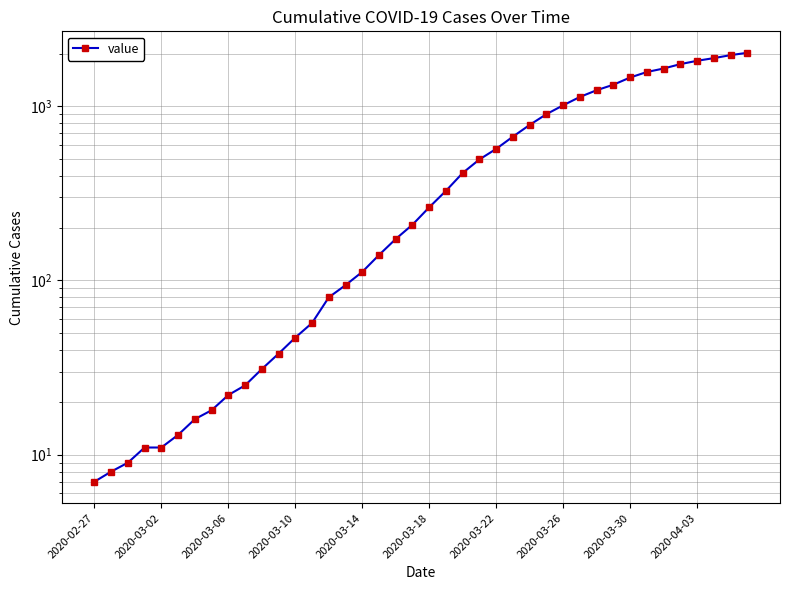

Where is the data nearest to the value 1016?

2020-03-26